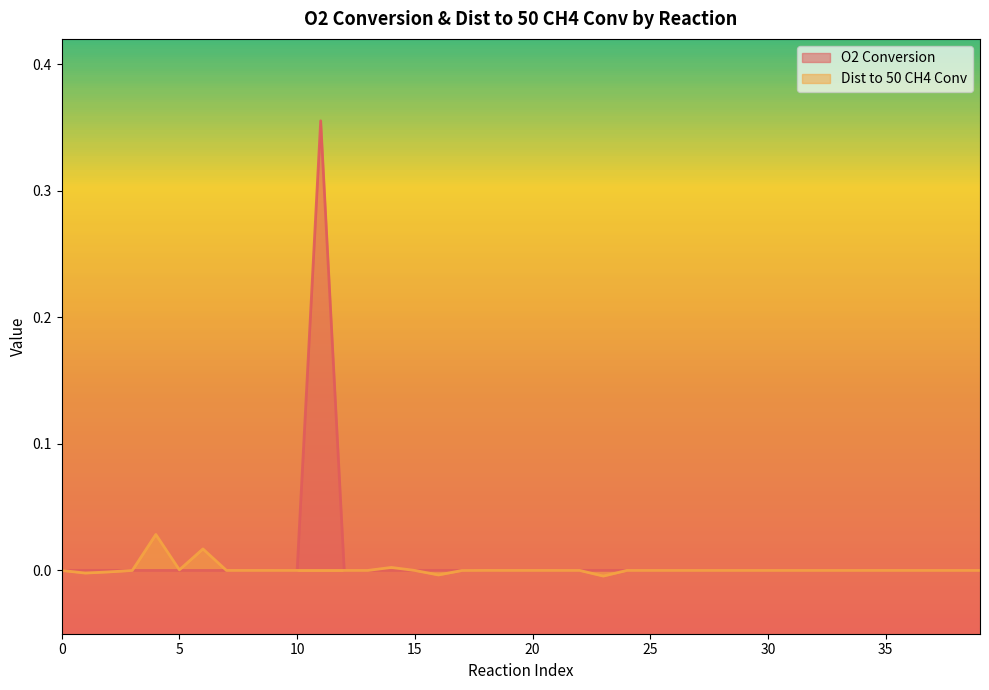

How many lines are shown in the chart?

2